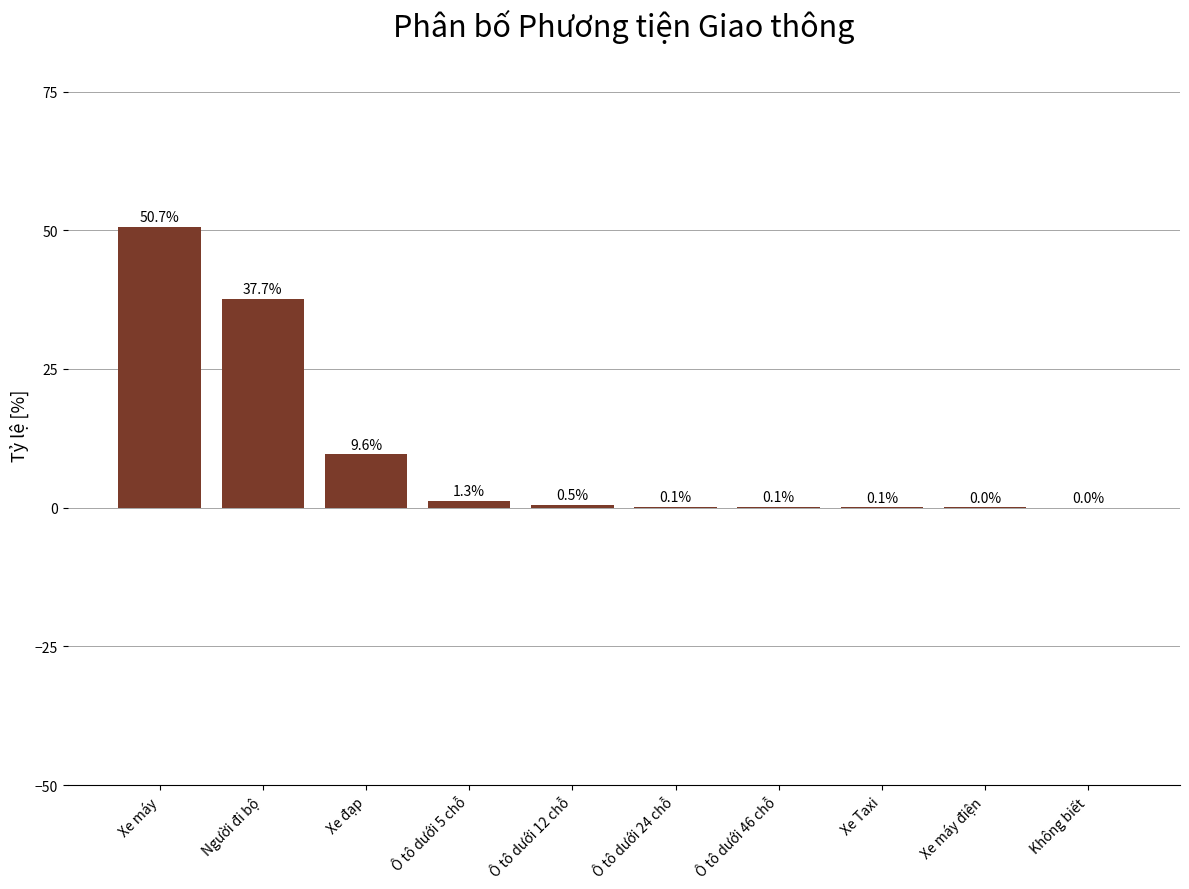

Which label corresponds to the largest value in the chart?

Xe máy